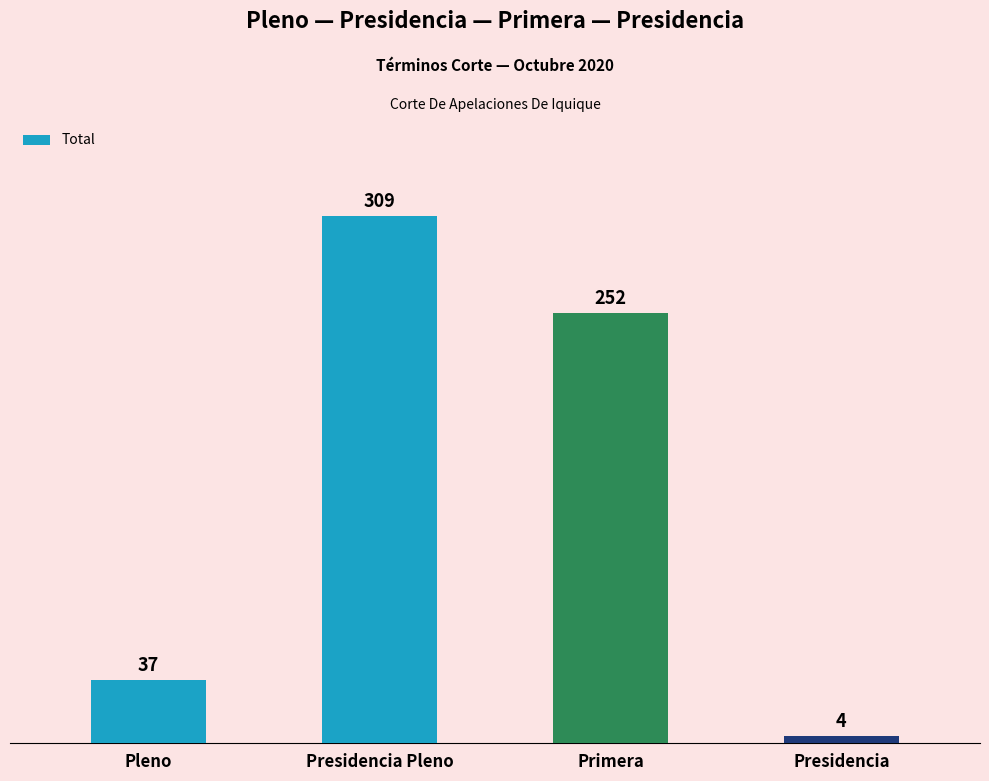

What is the approximate value at Pleno, to the nearest 10?

40